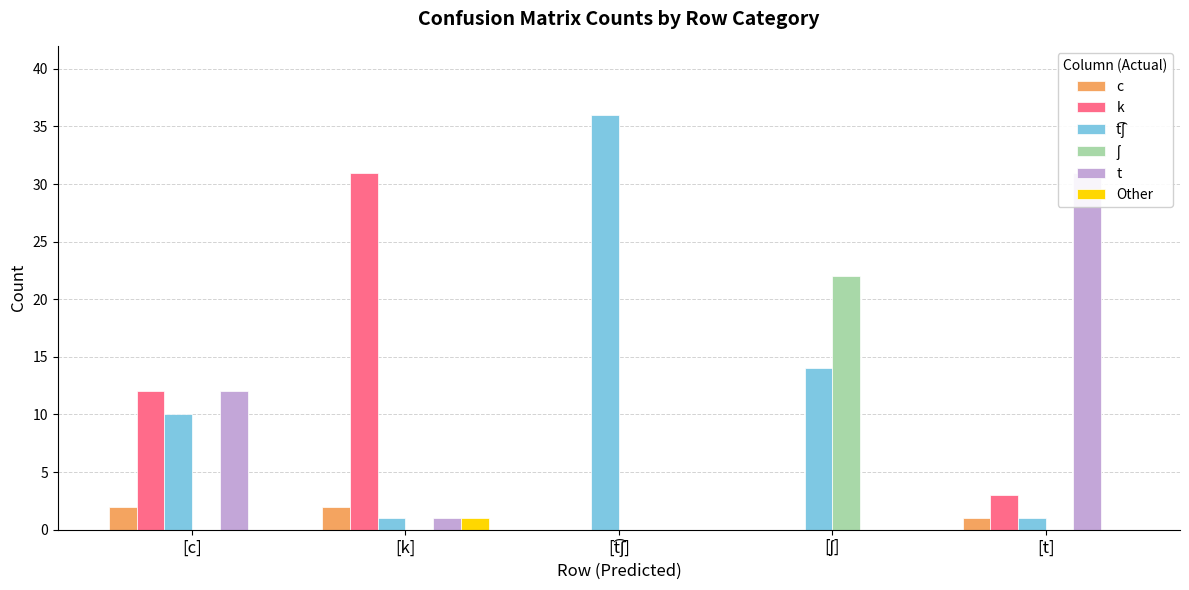

Count the c values in the range 0 to 2.

5